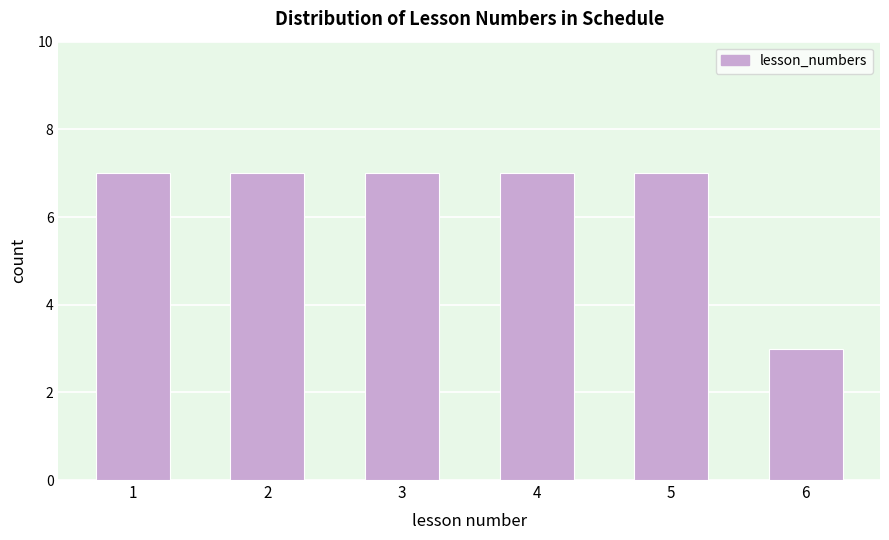

Reading left to right, transcribe all the data shown in this chart.

7	7	7	7	7	3